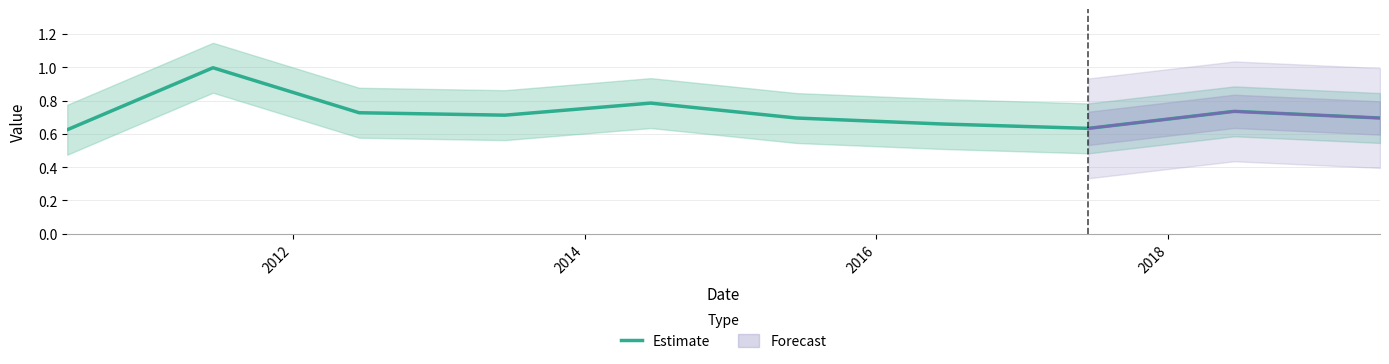

Between 2014 and 2016, which is larger?

2014